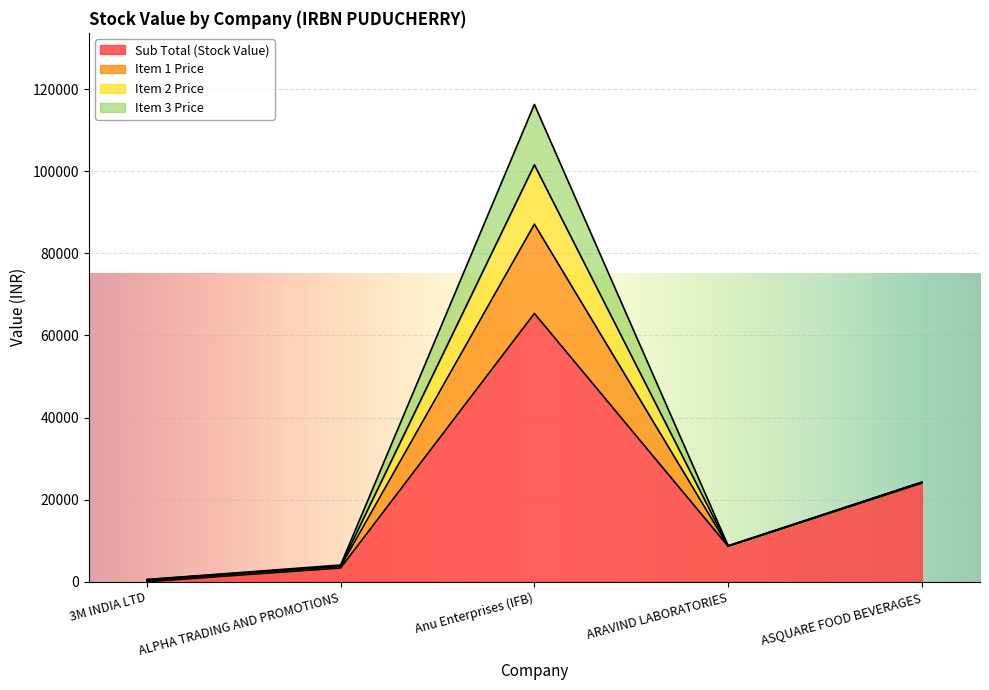

What is the maximum value shown in the chart?

116267.2